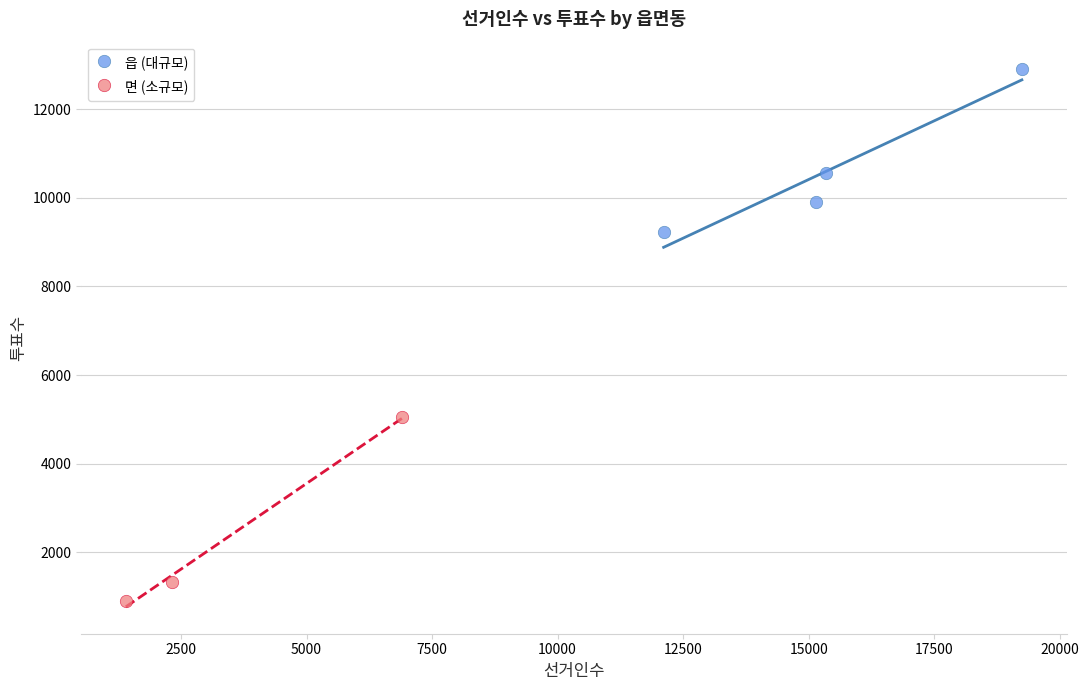

What are all the series names shown in the legend?

읍 (대규모), 면 (소규모)